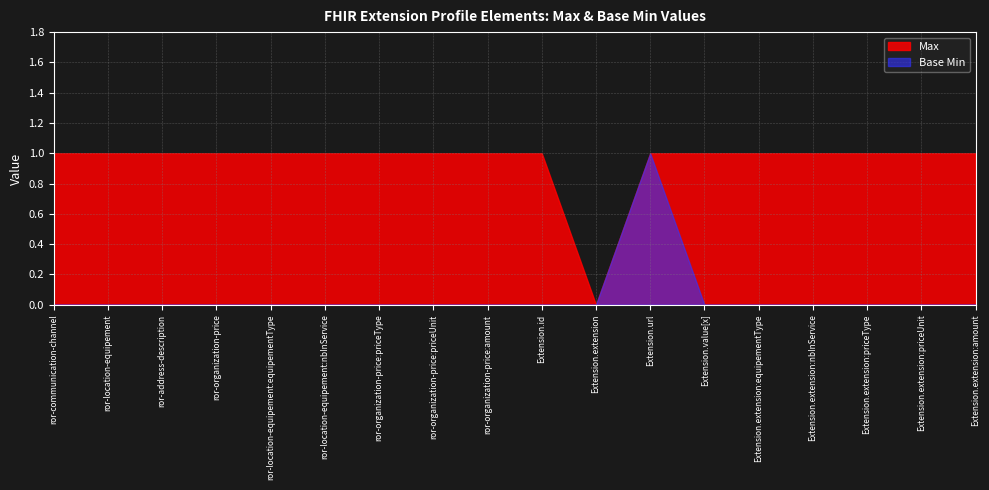

How many lines are shown in the chart?

2